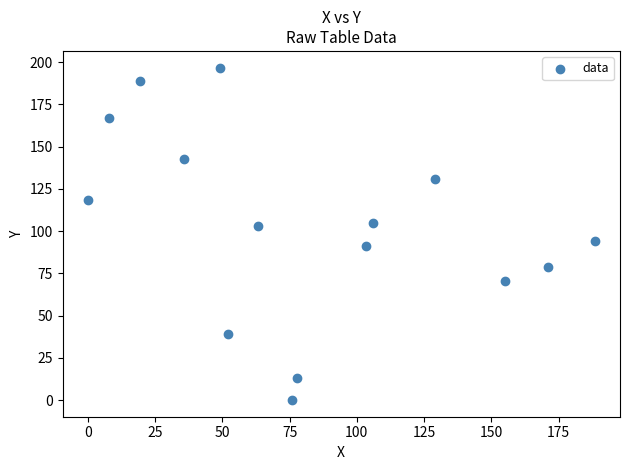

What is the range of X values (max minus min)?

188.4